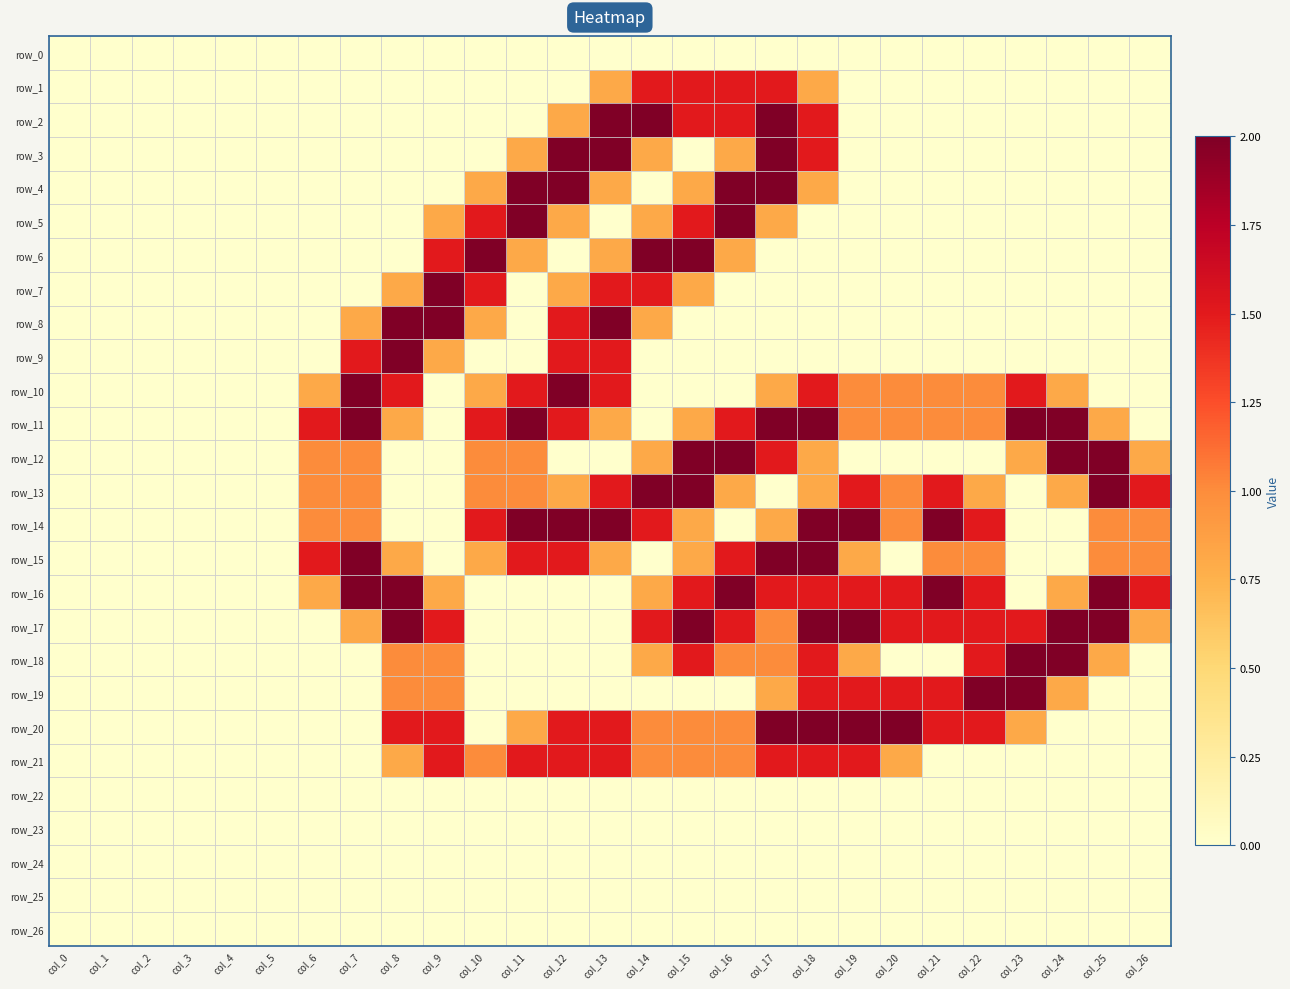

What is the spread (max minus min) of values at col_19?

2.0